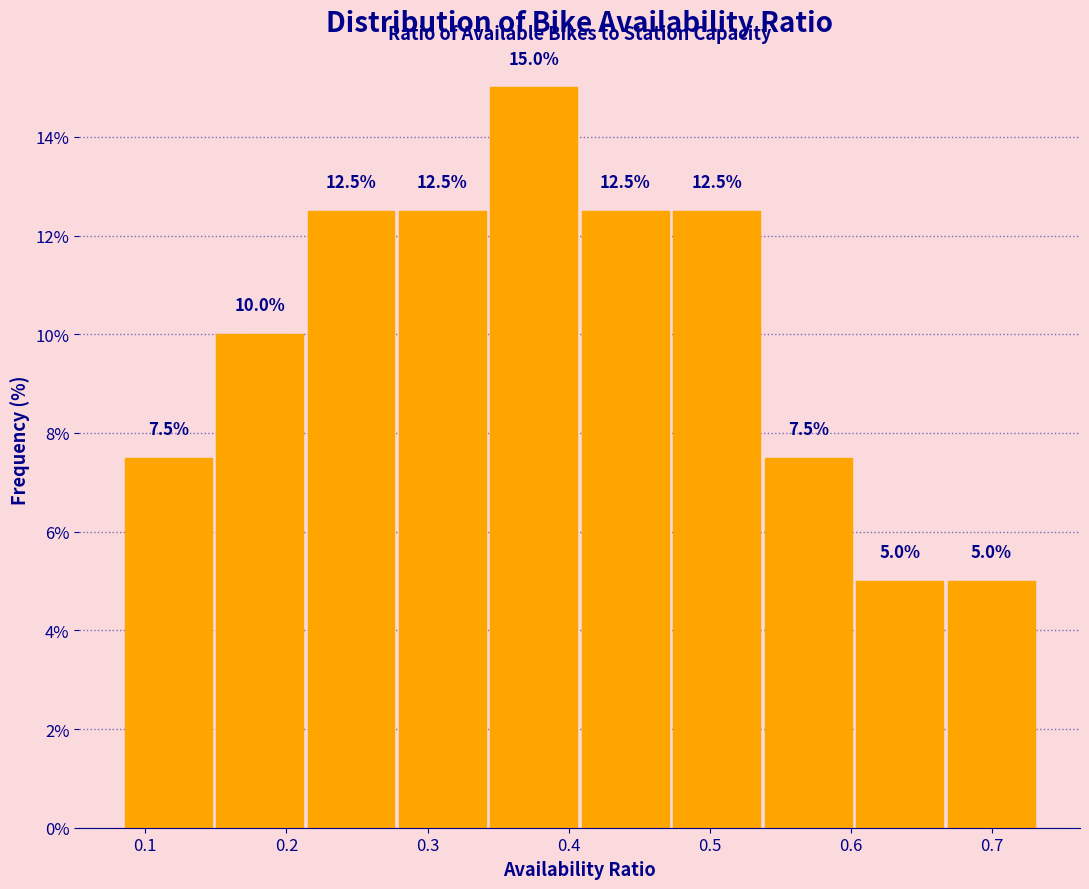

Which range on the x-axis has the tallest bar?

0.34 to 0.41